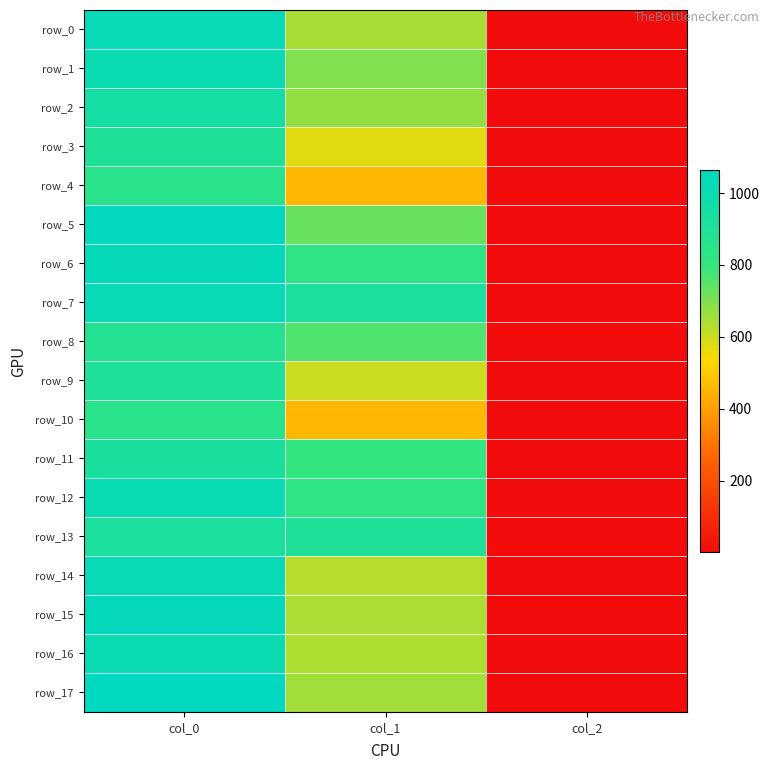

Count the number of categories in the chart.

3